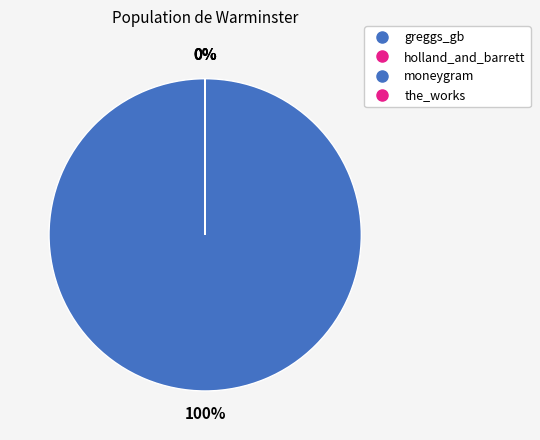

Which slice is the largest?

moneygram